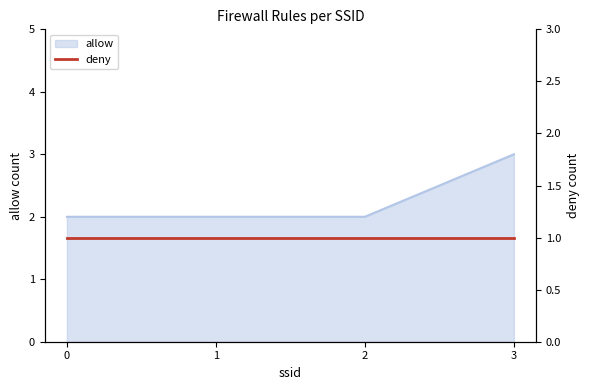

What is the average value?

2